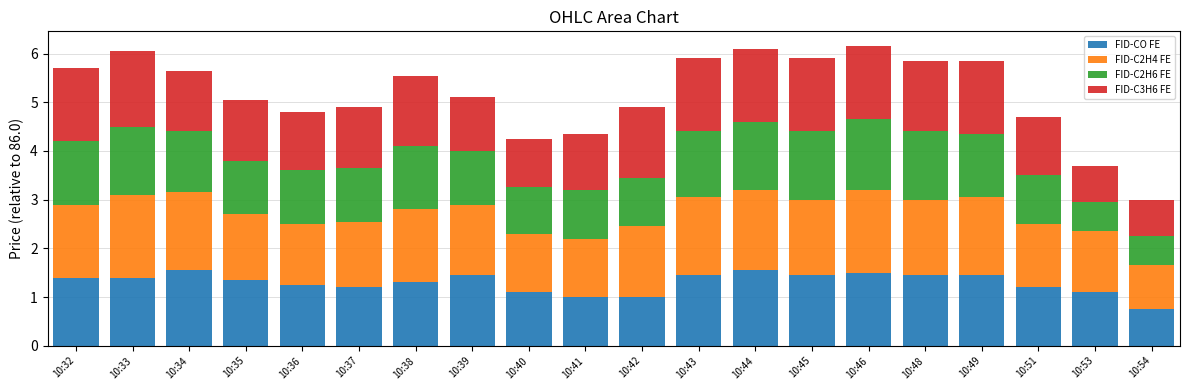

What is the minimum value for FID-CO FE?

0.8